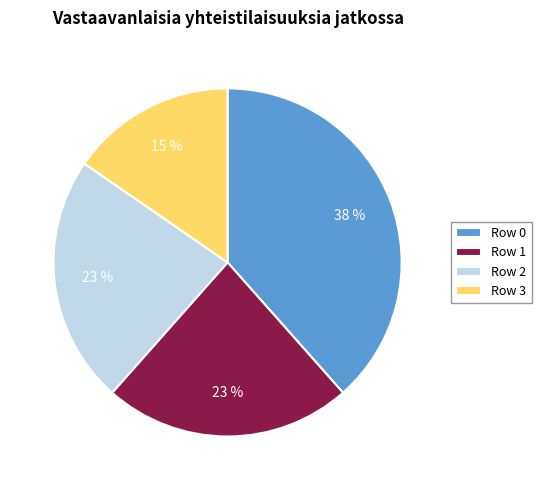

True or false: Row 1 accounts for 37% of the total.

False